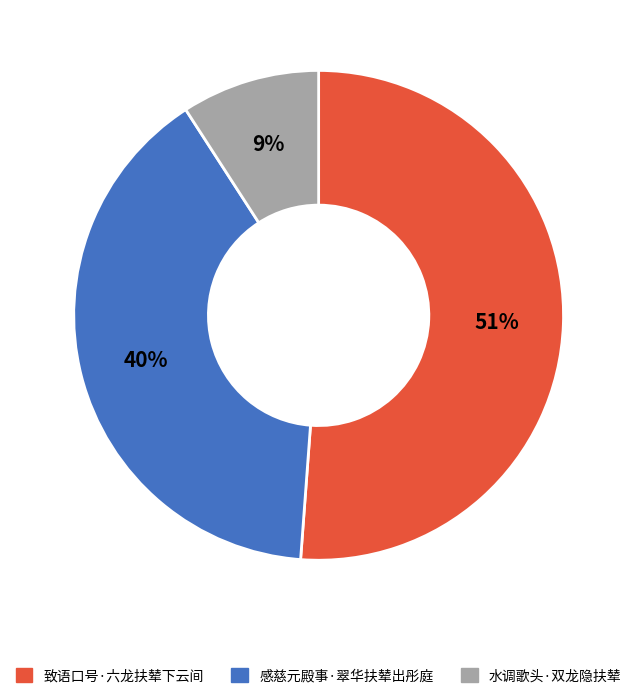

Is it true that 致语口号·六龙扶辇下云间 is 51% of the pie?

True